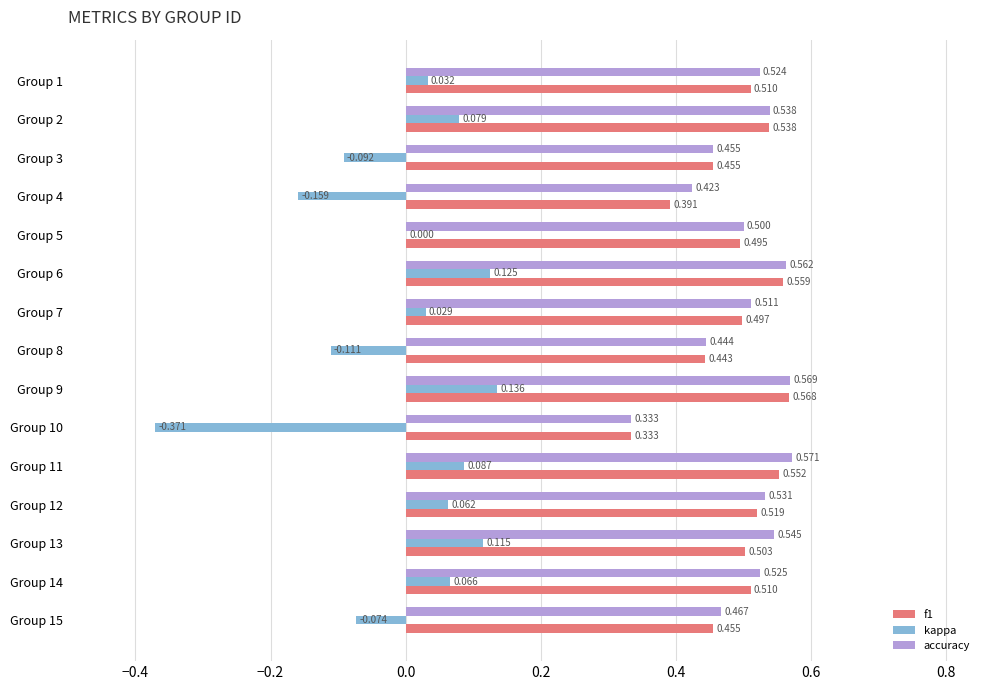

Which series changed the most between Group 3 and Group 10?

kappa